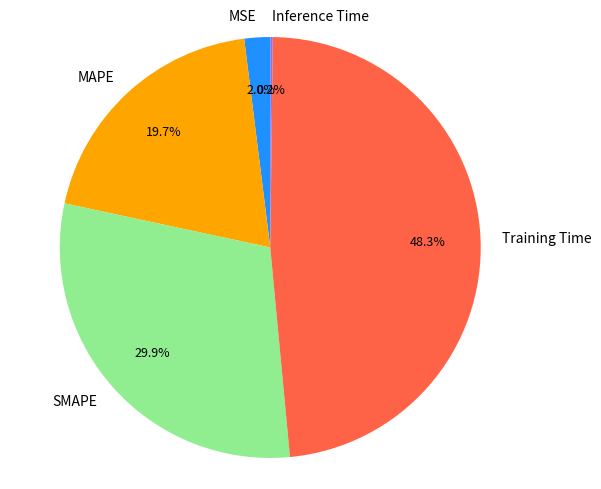

To the nearest percent, what portion does SMAPE represent?

30%